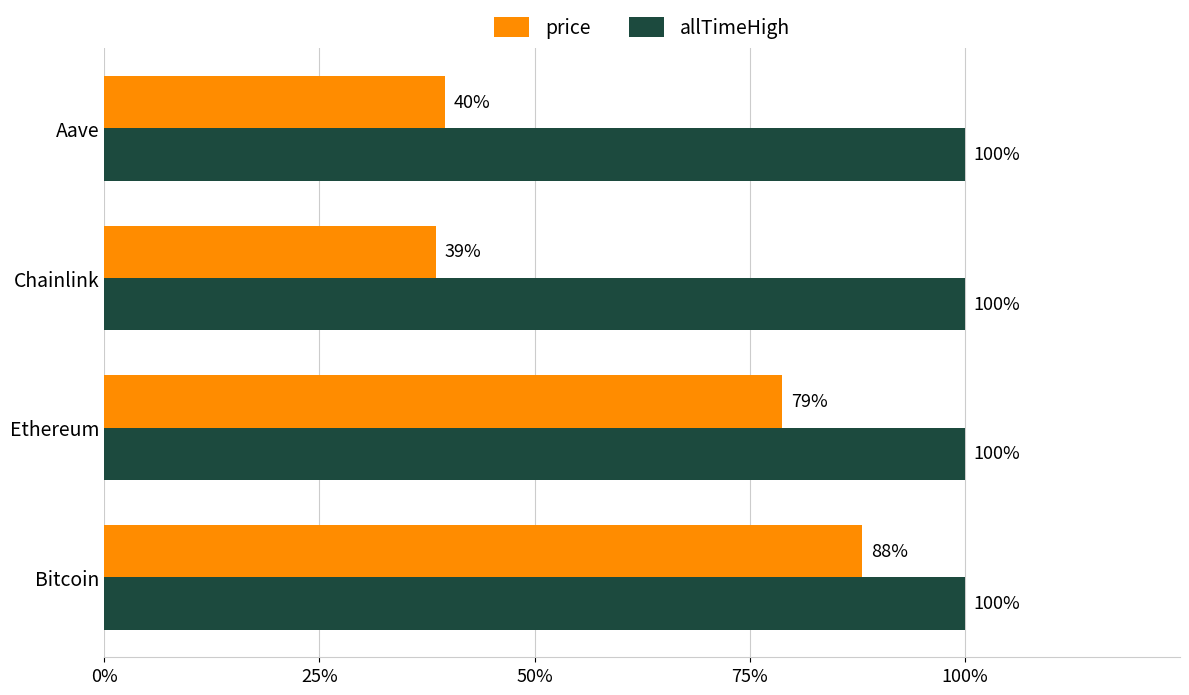

What are all the series names shown in the legend?

price, allTimeHigh